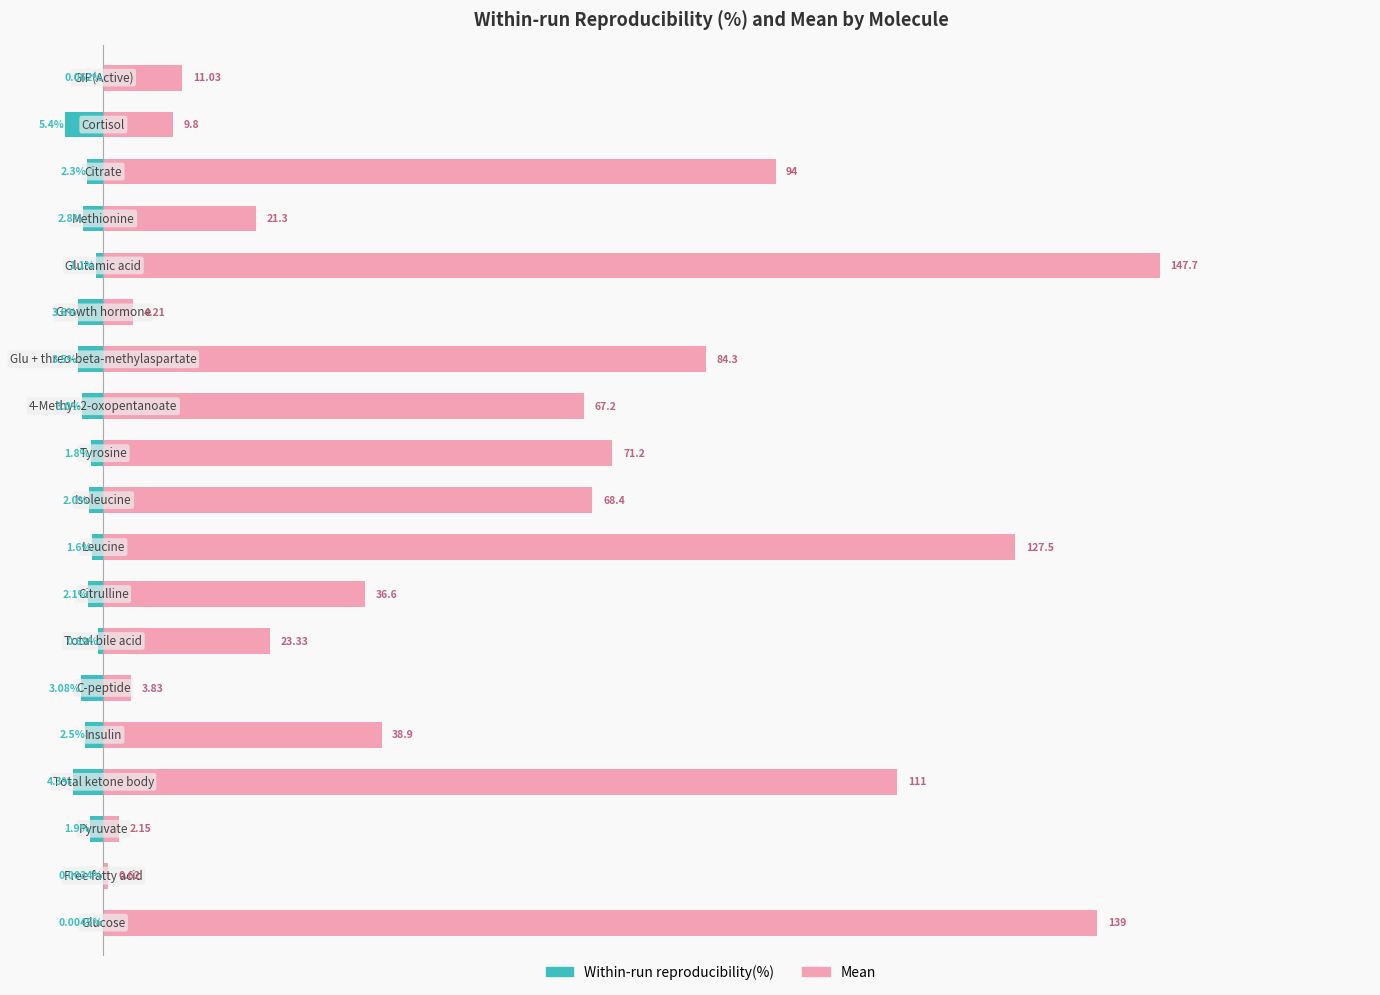

True or false: Within-run reproducibility(%) has a value of -2.0 at 9.

True